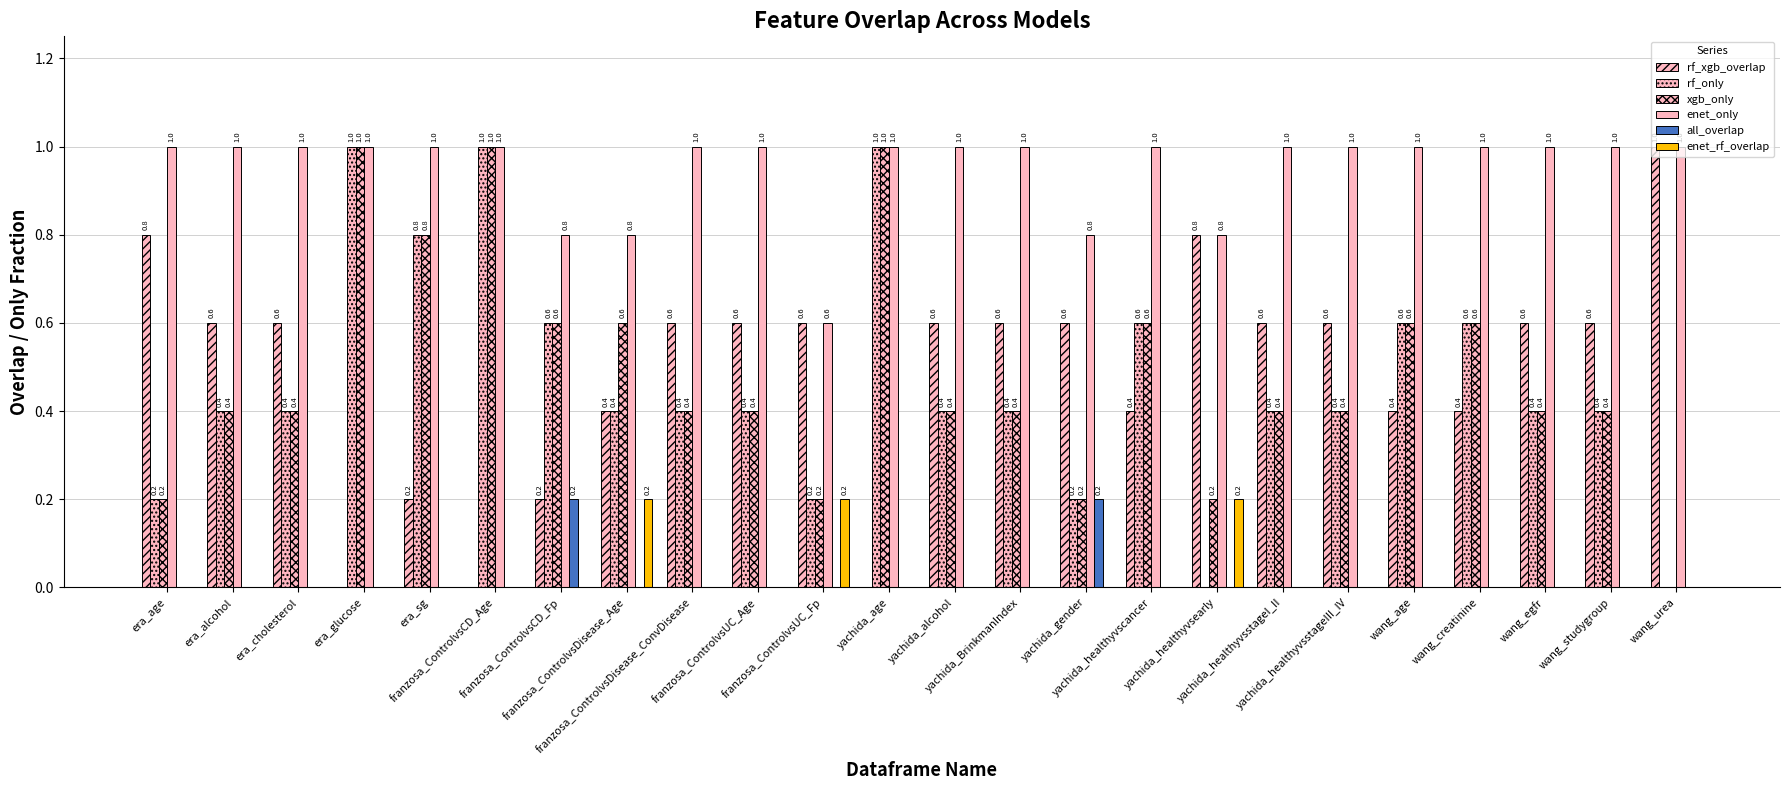

At which category is the sum across all series the highest?

era_glucose